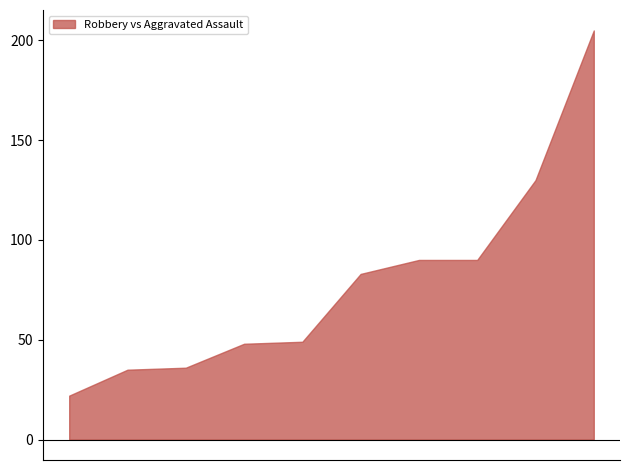

What is the greatest value displayed?

205